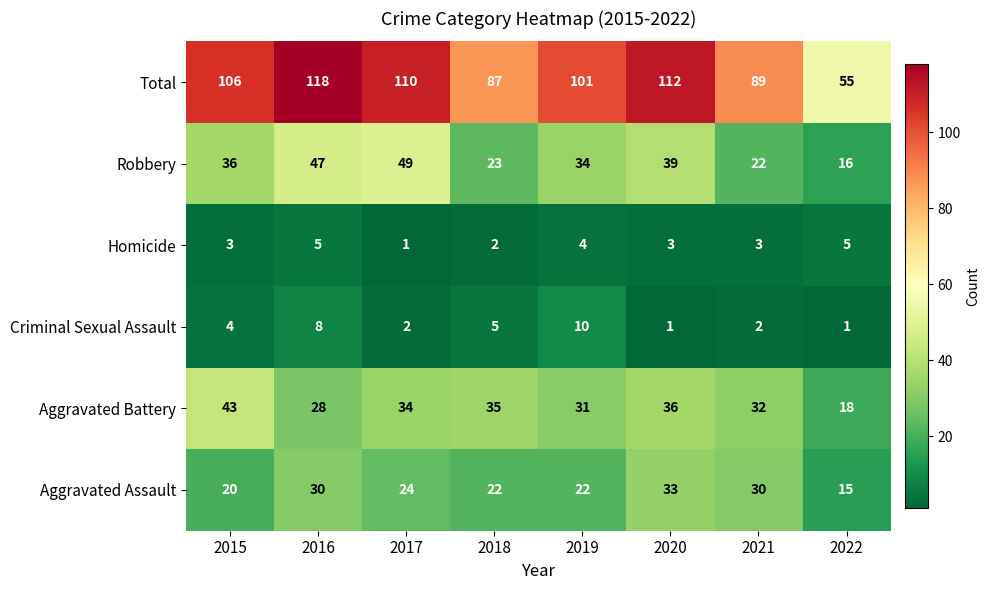

The Aggravated Assault series shows 41 at 2016. True or false?

False